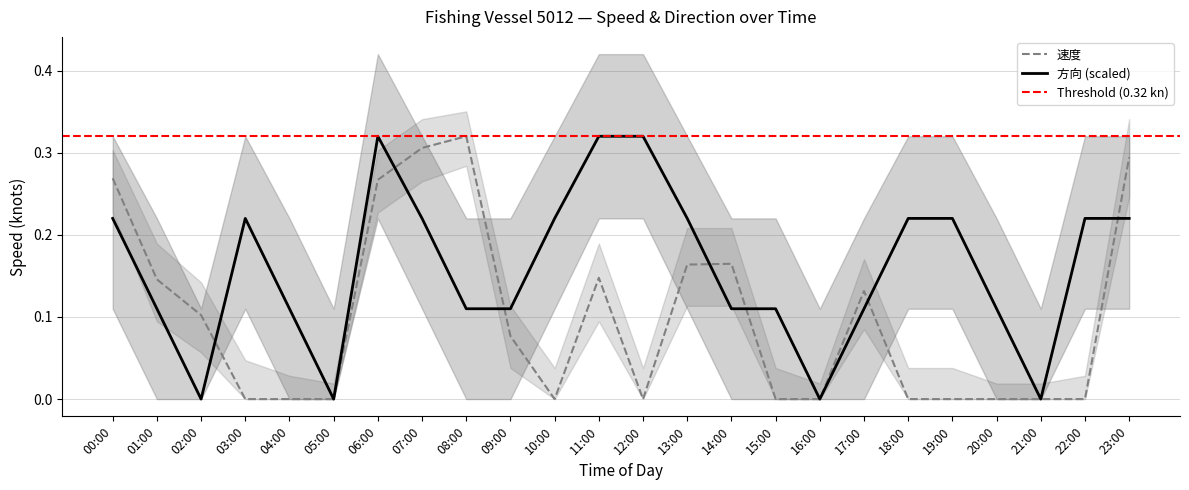

Which series has the widest spread of values?

速度